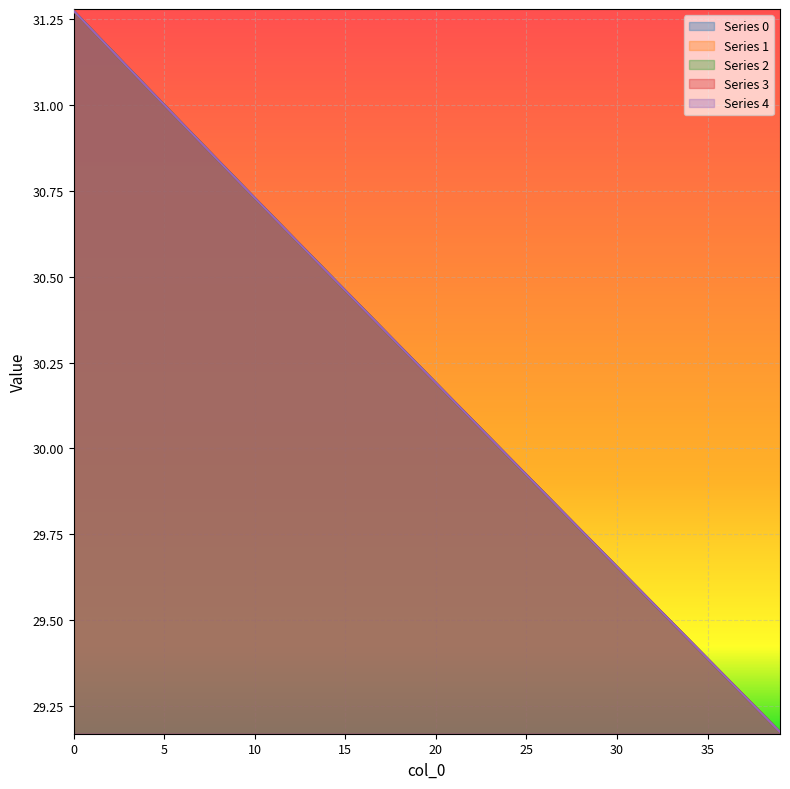

What is the average value of the 2 series?

30.2